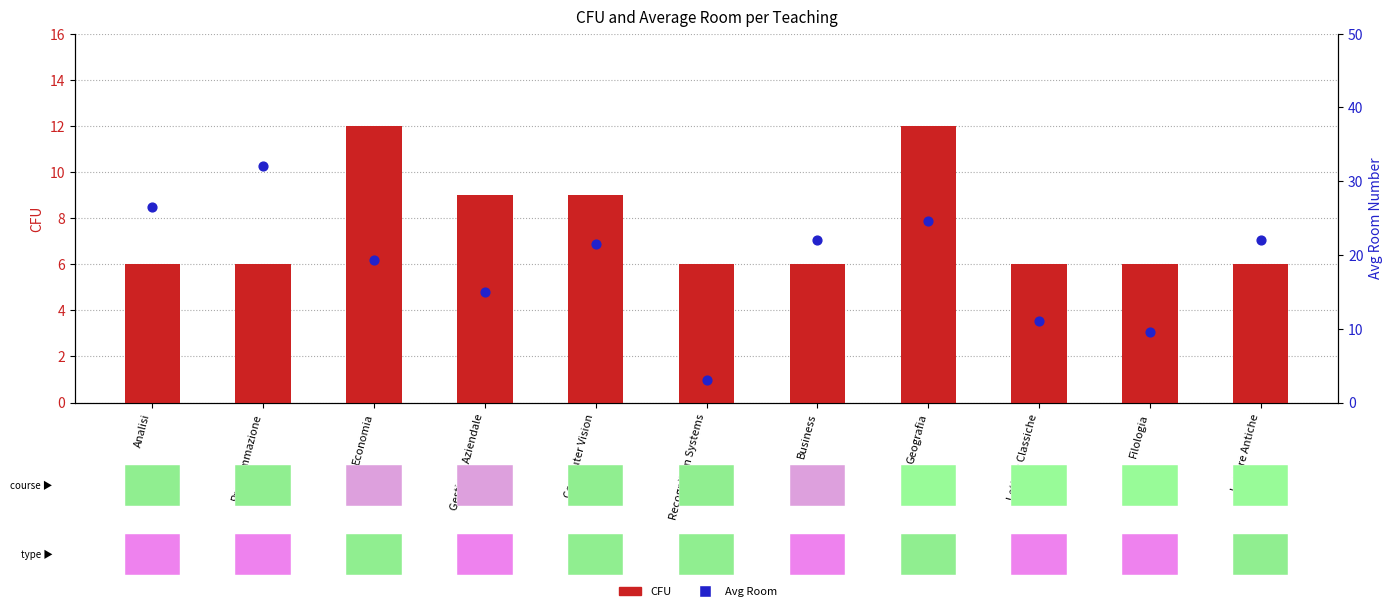

What is the total value across all series at Lettere Antiche?

28.0